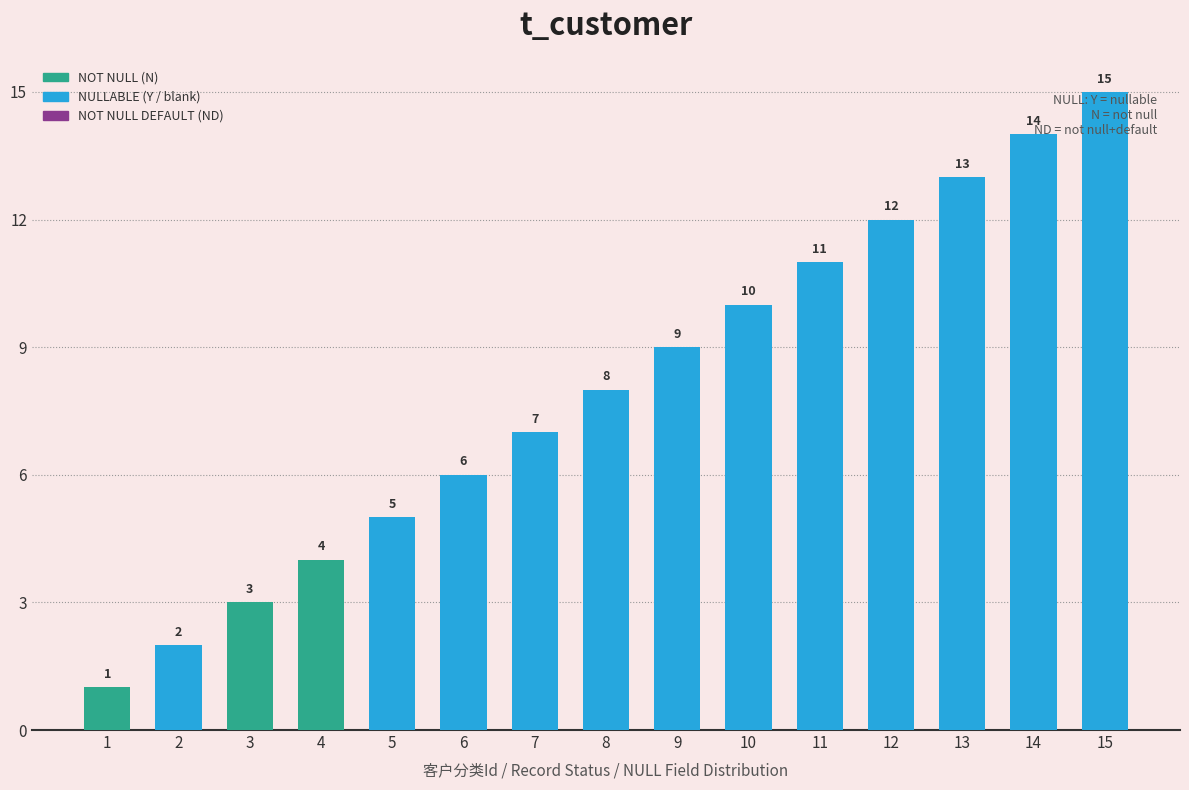

Approximately how many times larger is the value at 3 compared to 1?

3.0